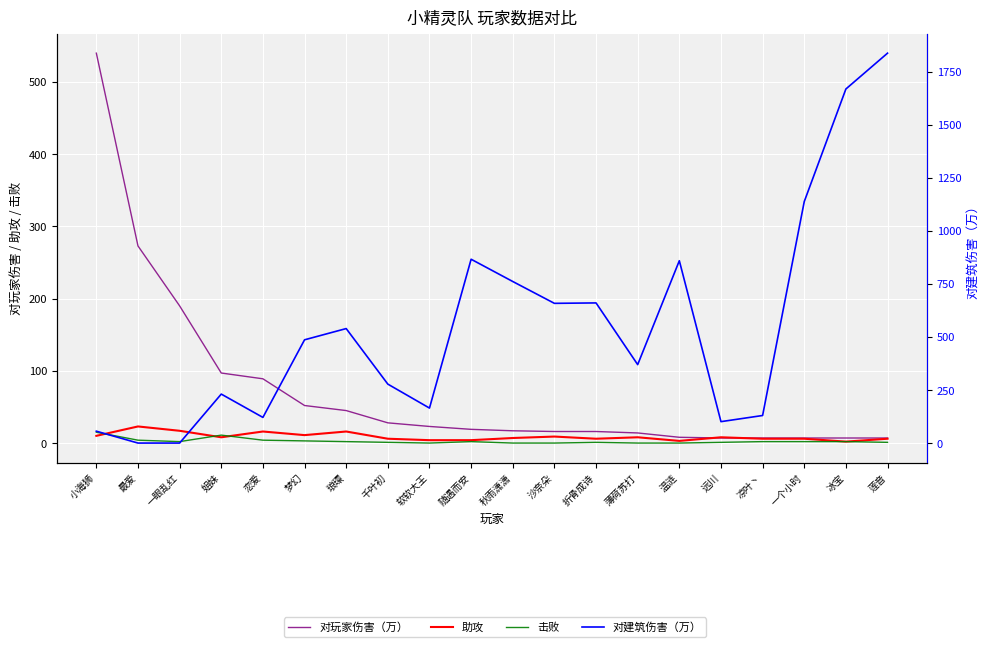

How many intersections are there between 对建筑伤害（万） and 助攻?

2